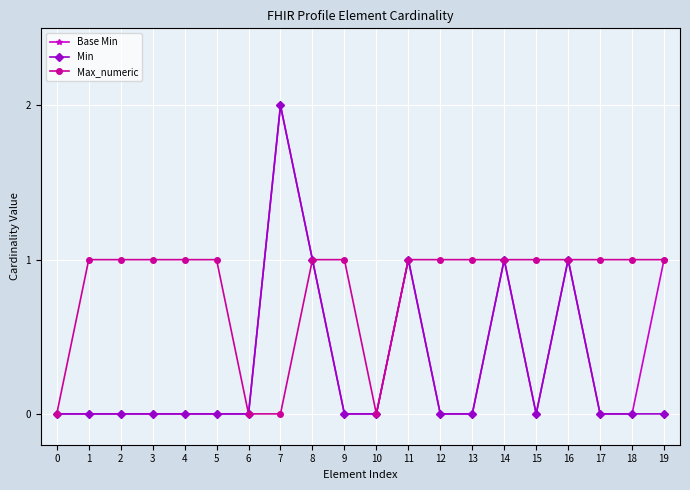

Is this an area chart (filled region under the line)?

No